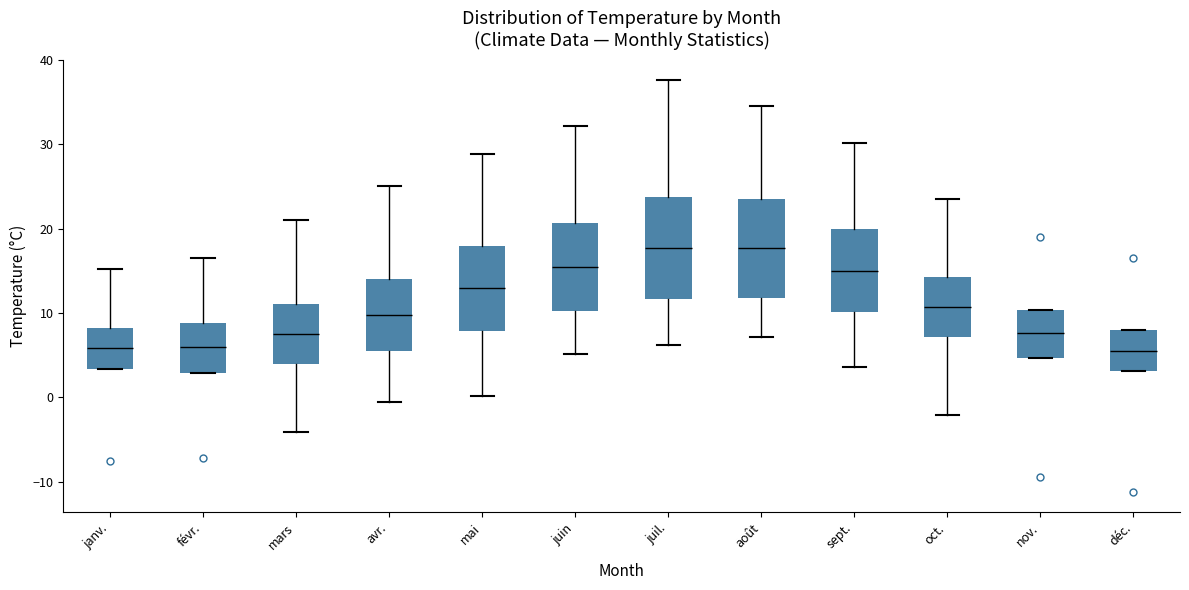

Reading left to right, transcribe this box plot: for each box, give where its median line is, the range the box spans, and where its two whiskers end, as read against the y-axis. The values are not printed on the chart, so give them approximately, as read against the axis.

janv.: median 6, box 3 to 8, whiskers 3 to 15
févr.: median 6, box 3 to 9, whiskers 3 to 17
mars: median 8, box 4 to 11, whiskers -4 to 21
avr.: median 10, box 6 to 14, whiskers -1 to 25
mai: median 13, box 8 to 18, whiskers 0 to 29
juin: median 15, box 10 to 21, whiskers 5 to 32
juil.: median 18, box 12 to 24, whiskers 6 to 38
août: median 18, box 12 to 24, whiskers 7 to 35
sept.: median 15, box 10 to 20, whiskers 4 to 30
oct.: median 11, box 7 to 14, whiskers -2 to 24
nov.: median 8, box 5 to 10, whiskers 5 to 10
déc.: median 6, box 3 to 8, whiskers 3 to 8